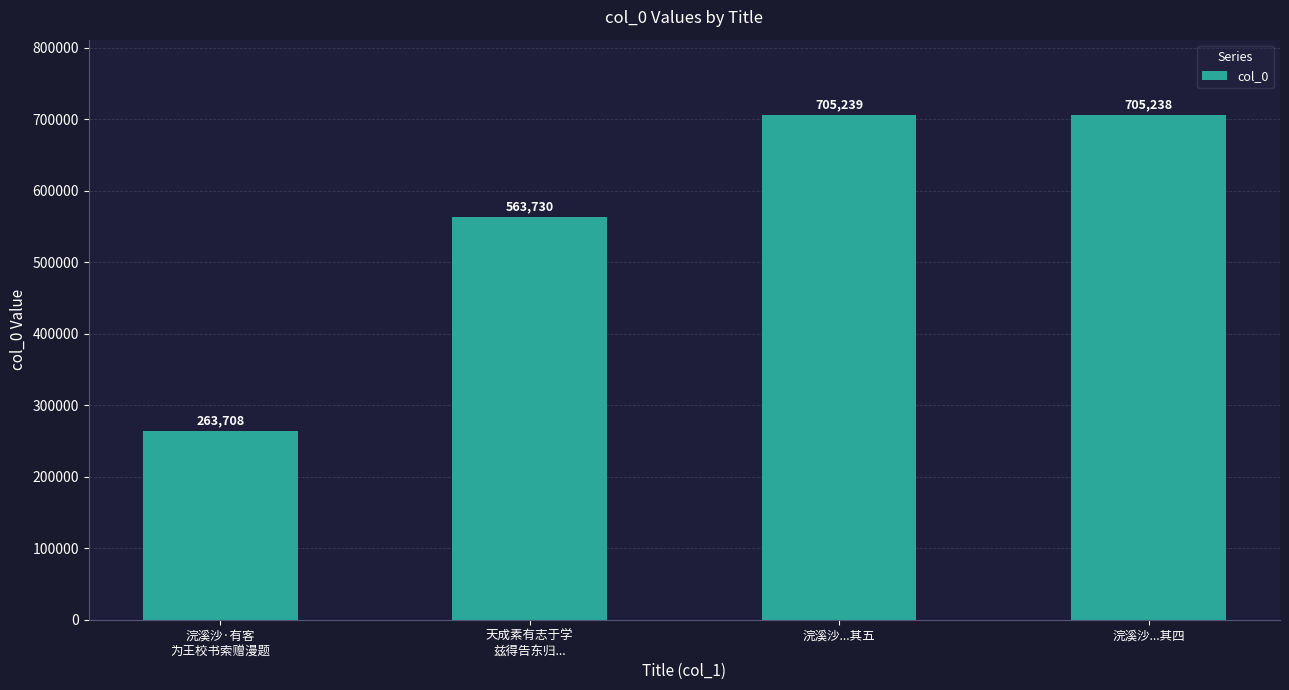

What is the difference between the maximum and minimum values?

441531